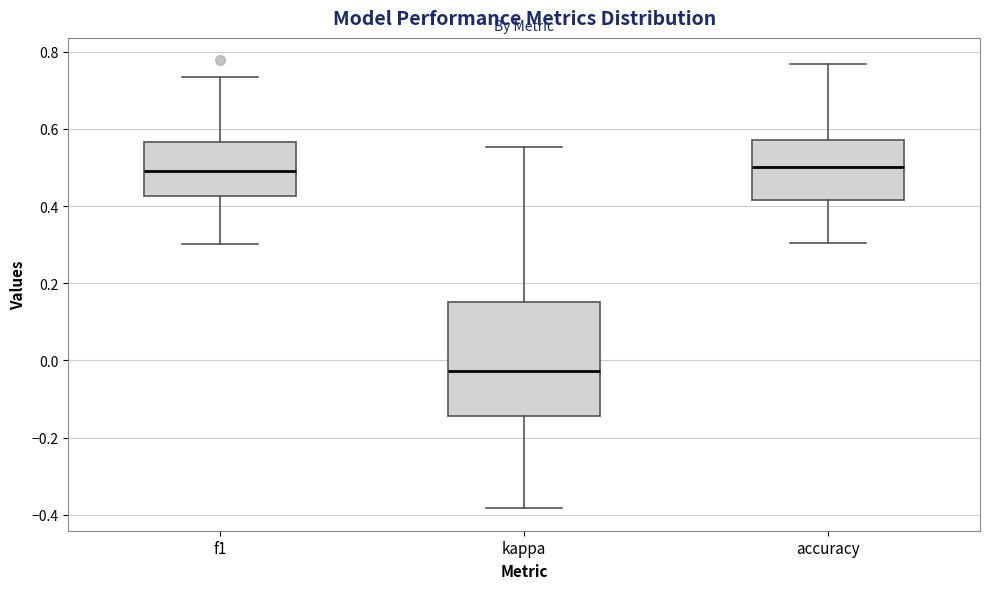

Reading left to right, read every box against the y-axis: the position of its median line, the range the box covers, and the ends of its whiskers. The values are not printed on the chart, so give them approximately, as read against the axis.

f1: median 0.50, box 0.42 to 0.56, whiskers 0.30 to 0.74
kappa: median -0.02, box -0.14 to 0.16, whiskers -0.38 to 0.56
accuracy: median 0.50, box 0.42 to 0.58, whiskers 0.30 to 0.76